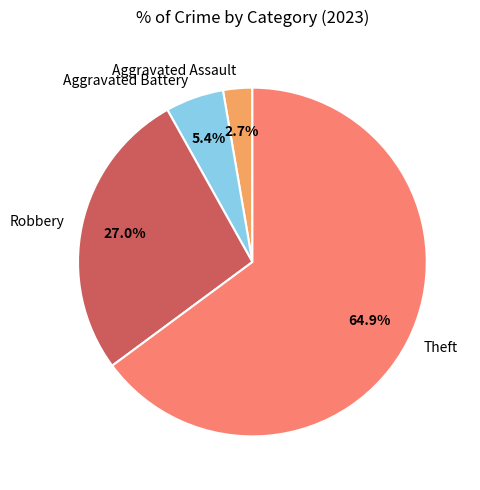

How many segments does this pie chart have?

4